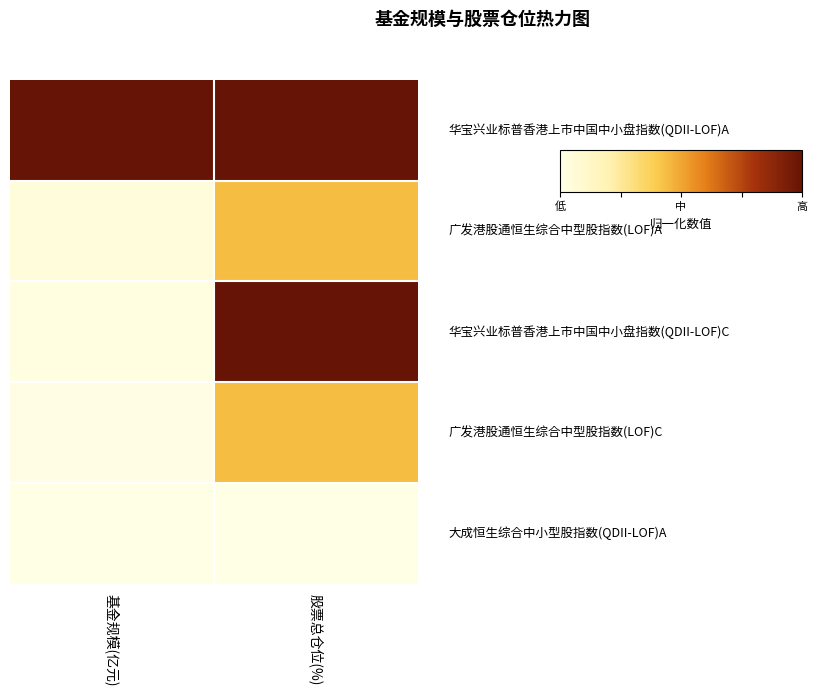

What is the total value across all series at 基金规模(亿元)?

1.1